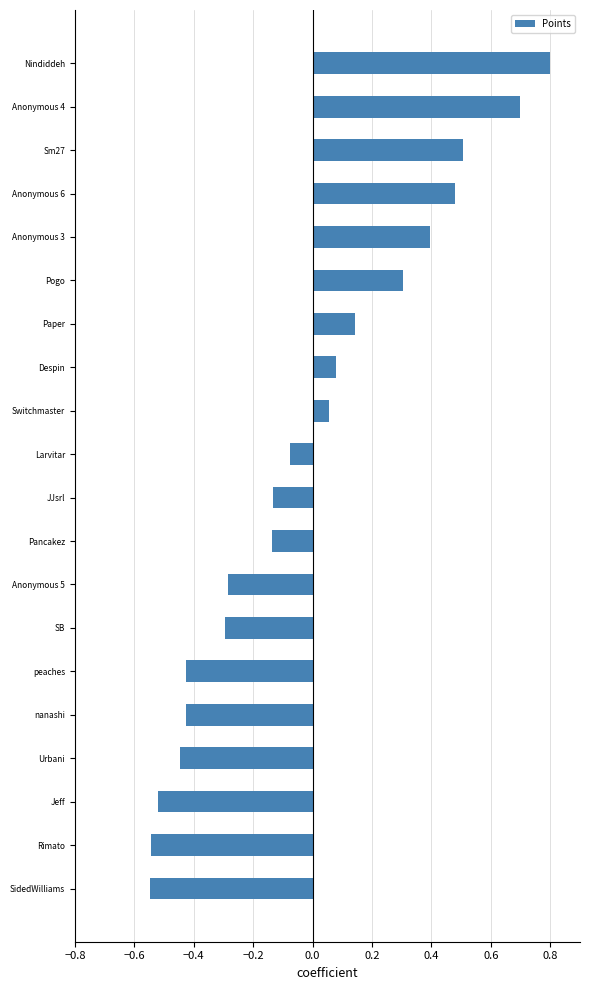

Does the chart contain stacked bars?

No